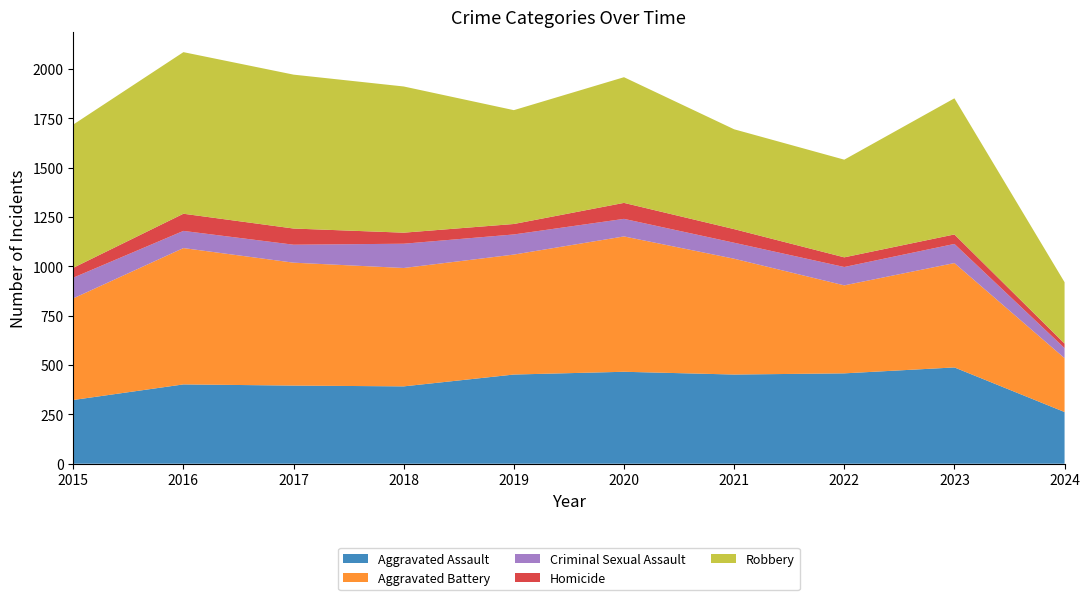

Reading left to right, extract all data points from this chart.

Aggravated Assault: 323	402	396	392	452	466	452	458	488	262
Aggravated Battery: 515	691	623	600	608	686	587	446	529	273
Criminal Sexual Assault: 105	87	91	123	102	89	81	93	97	51
Homicide: 50	87	82	56	53	81	69	49	48	23
Robbery: 726	819	780	741	577	637	506	495	690	311